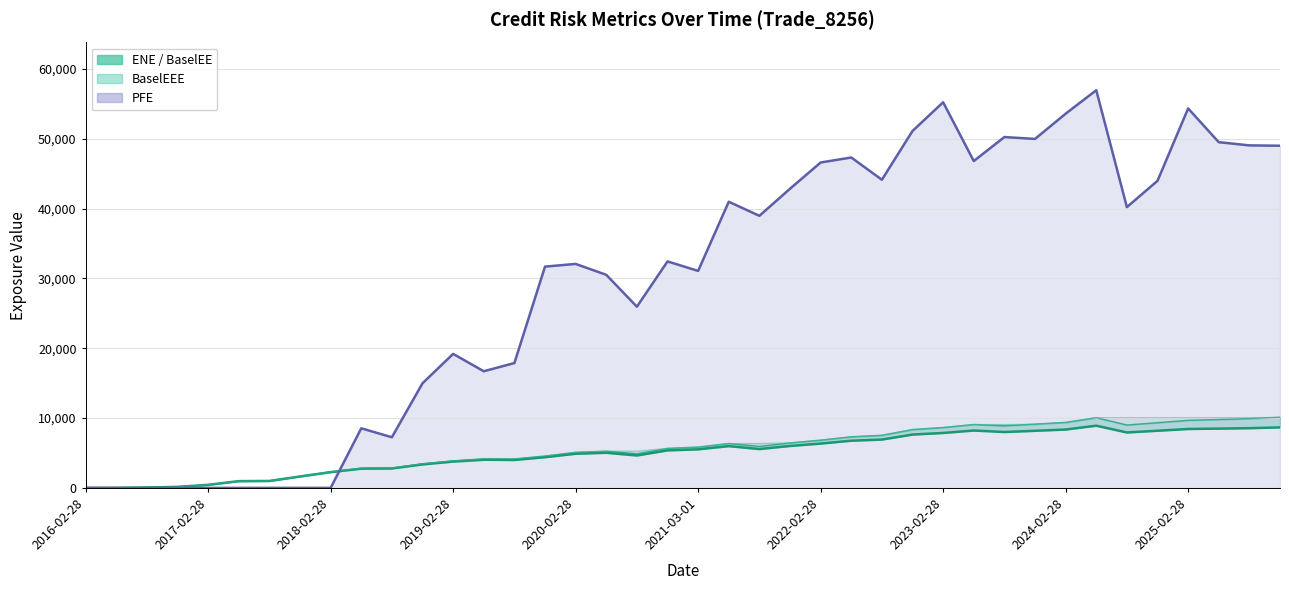

At how many categories does at least one series exceed 19049?

26